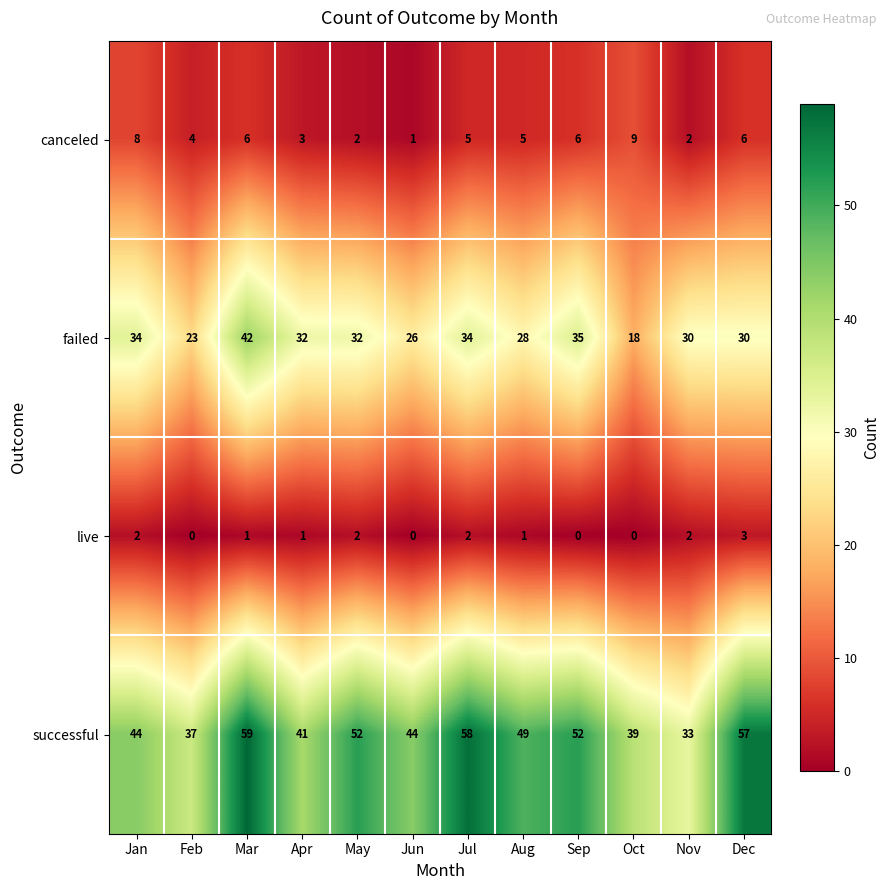

What is the maximum value shown in the chart?

59